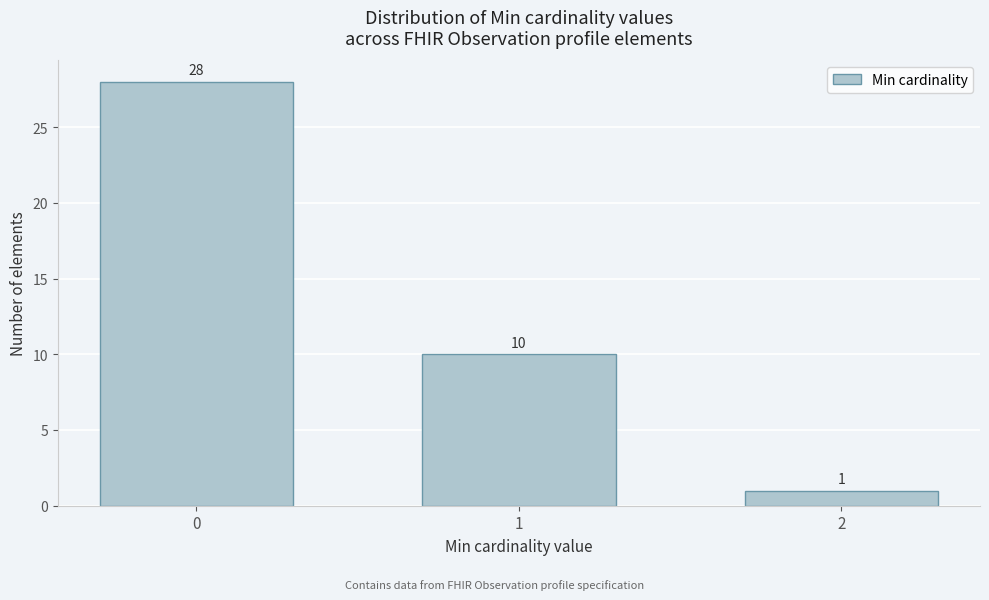

Reading left to right, extract all data points from this chart.

0=28	1=10	2=1